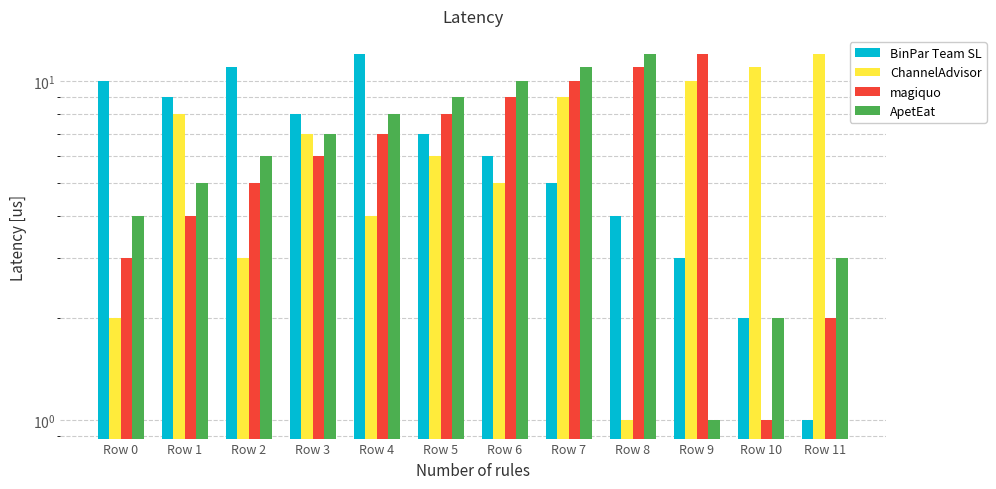

What is the approximate value of BinPar Team SL at Row 1?

9